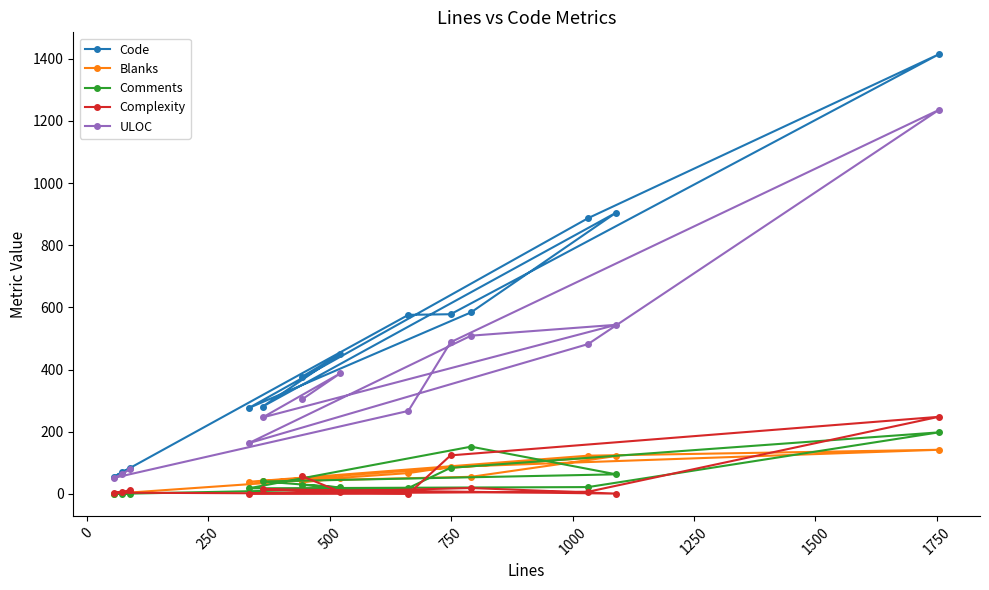

True or false: Complexity and ULOC intersect in this chart.

False